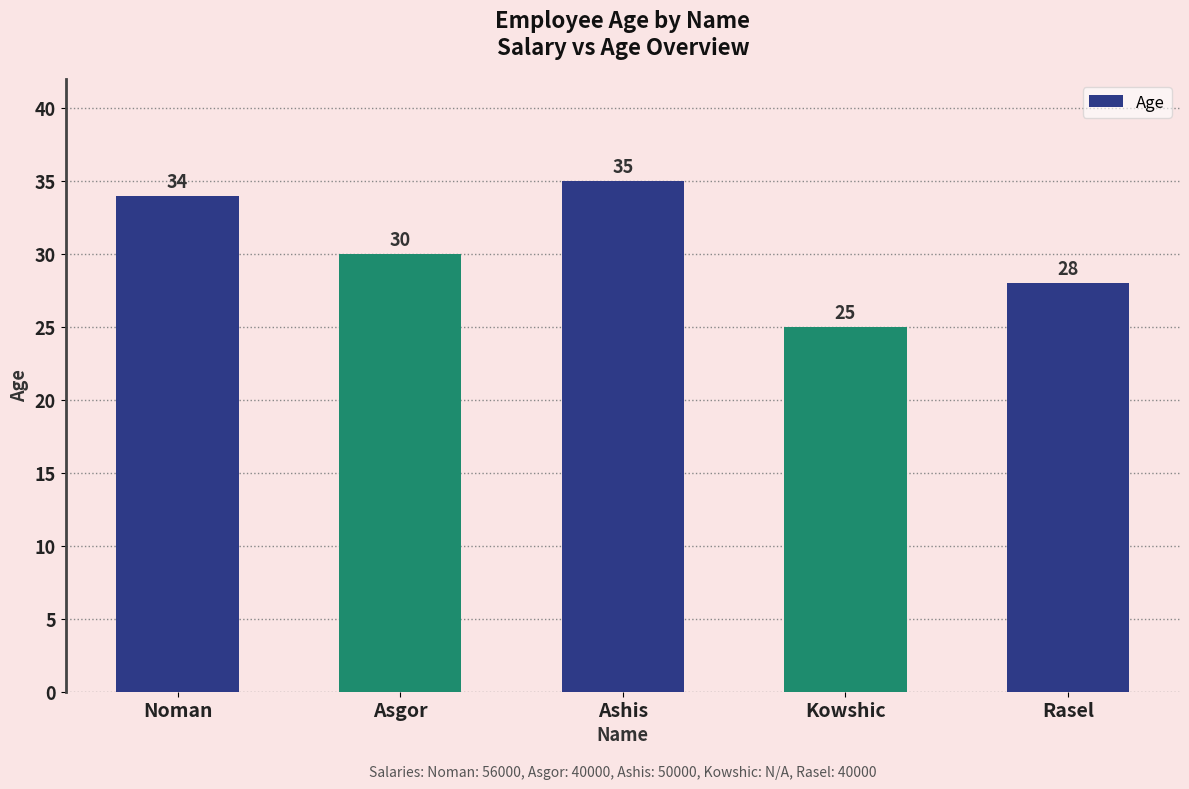

The value at Ashis is 7. True or false?

False